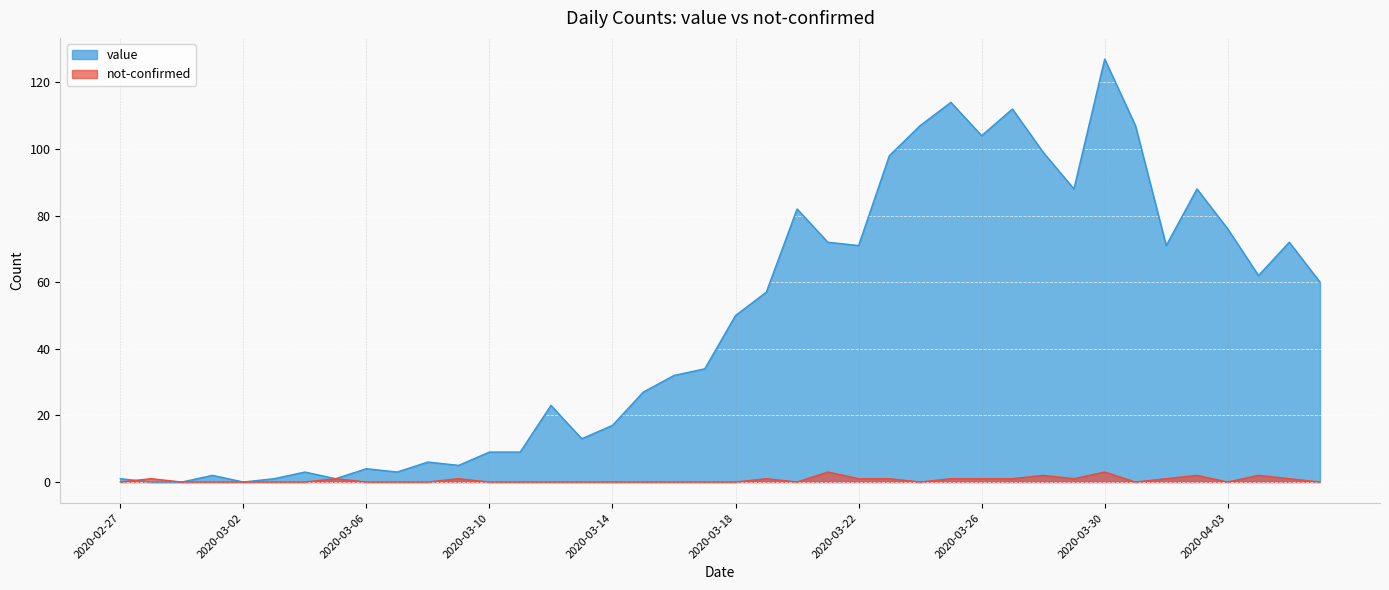

Reading right to left, extract all data points from this chart.

value: 60	72	62	76	88	71	107	127	88	99	112	104	114	107	98	71	72	82	57	50	34	32	27	17	13	23	9	9	5	6	3	4	1	3	1	0	2	0	0	1
not-confirmed: 0	1	2	0	2	1	0	3	1	2	1	1	1	0	1	1	3	0	1	0	0	0	0	0	0	0	0	0	1	0	0	0	1	0	0	0	0	0	1	0